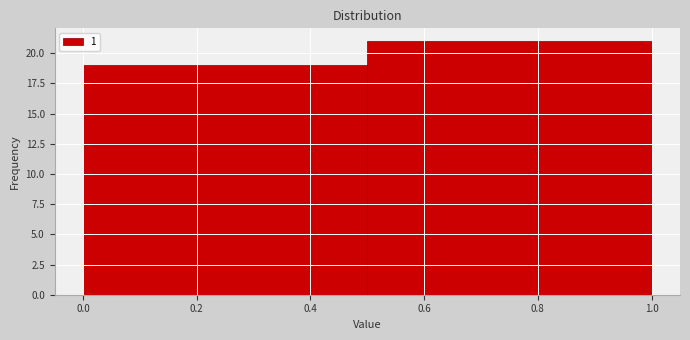

What is the height of the bar covering 0.0 to 0.5 on the x-axis? The values are not printed on the chart, so give them approximately, as read against the axis.

19